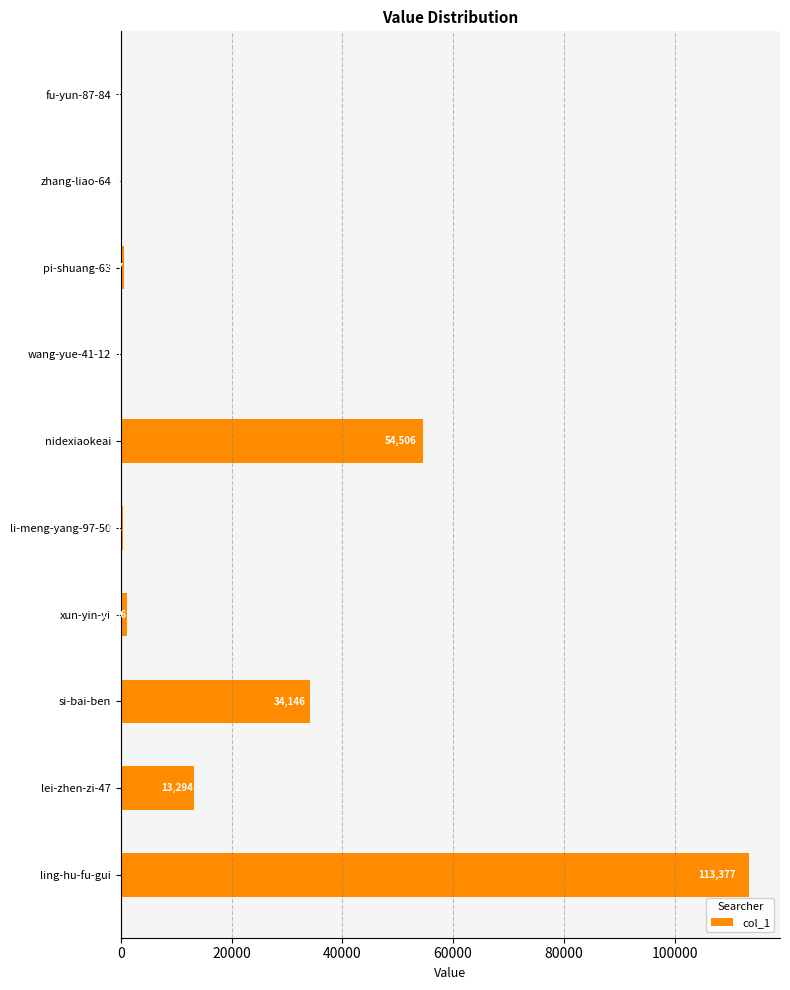

What is the maximum value shown in the chart?

113377